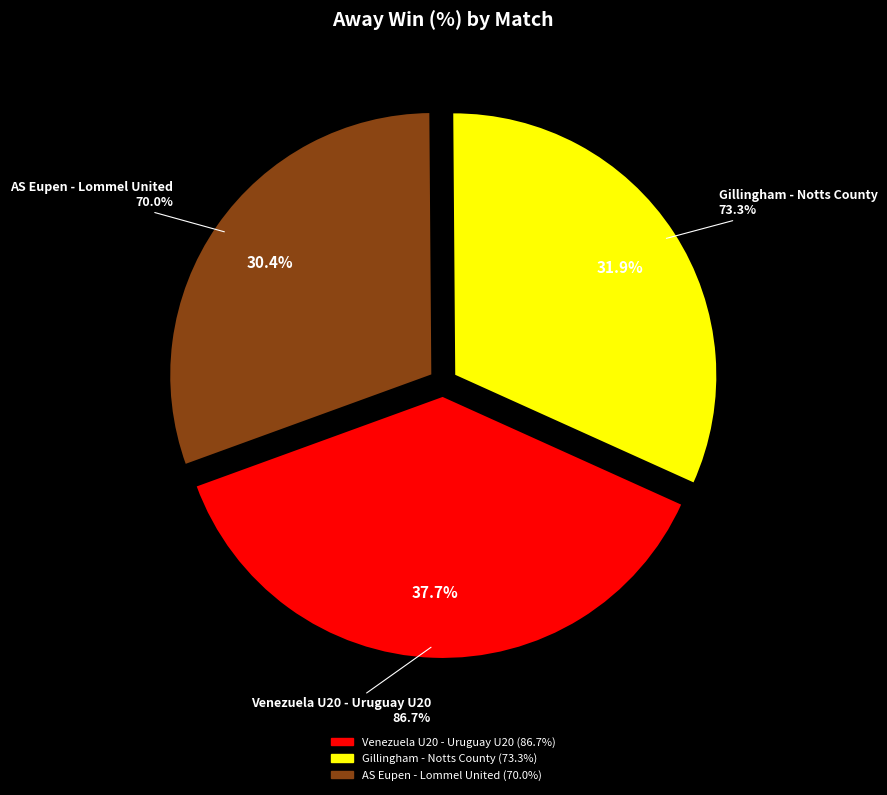

How many segments does this pie chart have?

3